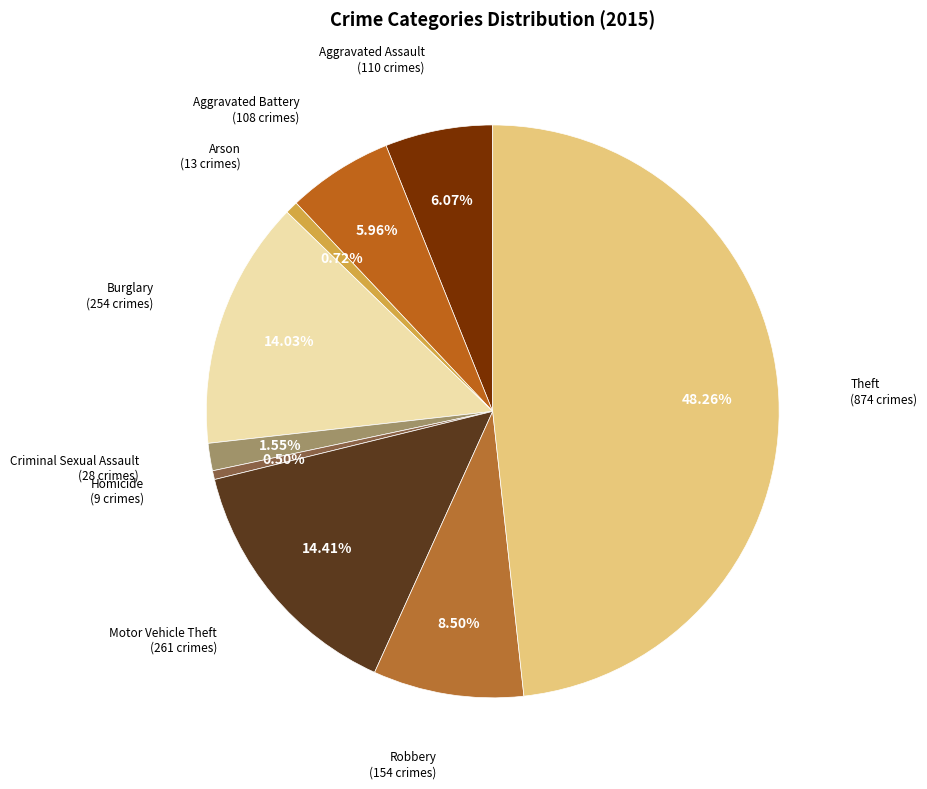

How many slices are in this pie chart?

9